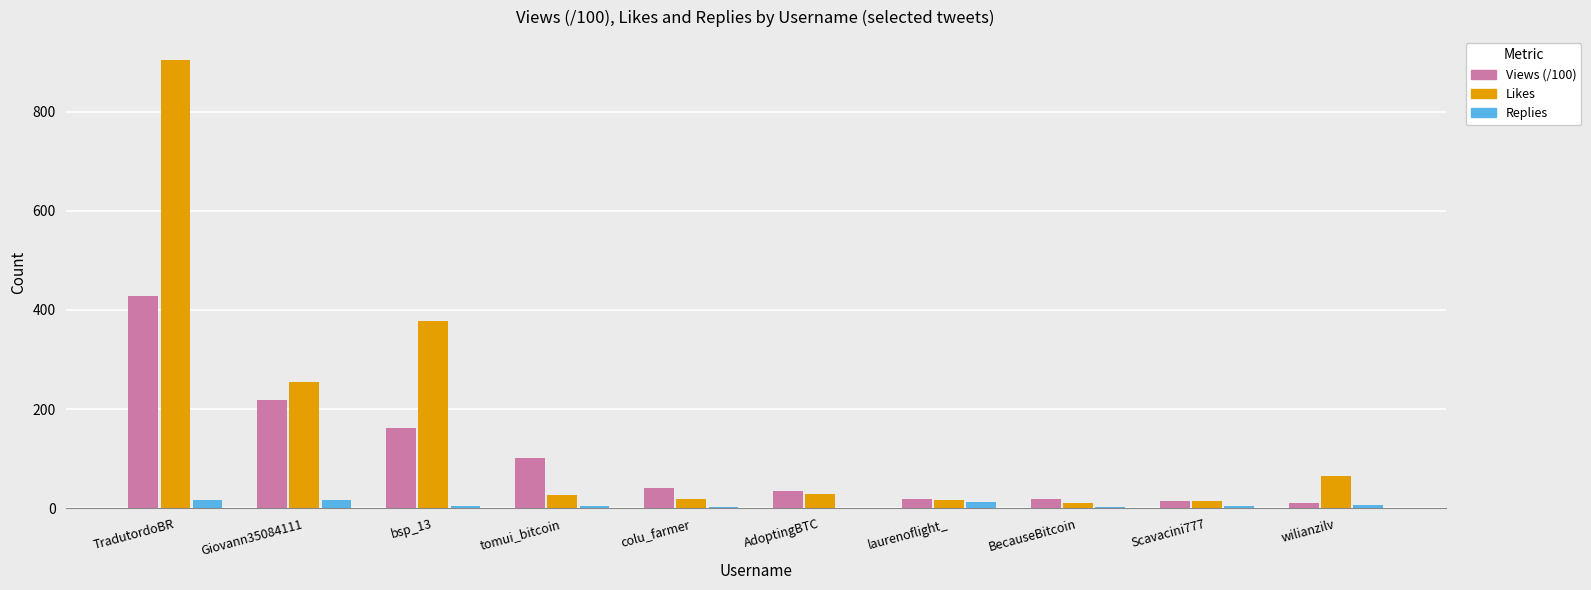

What is the spread (max minus min) of values at colu_farmer?

38.3